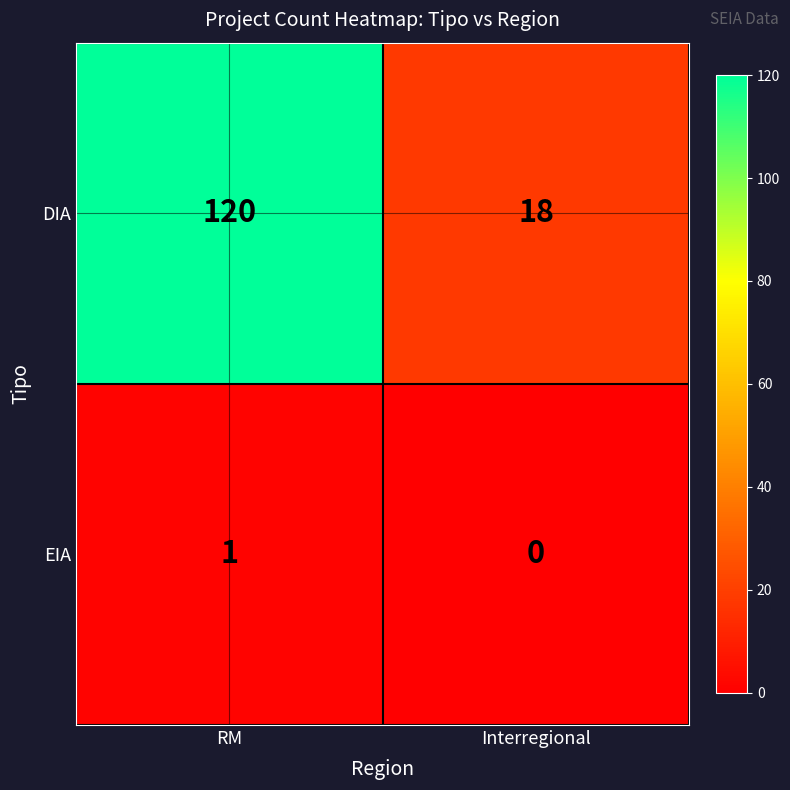

Which series has the largest total across all categories?

DIA